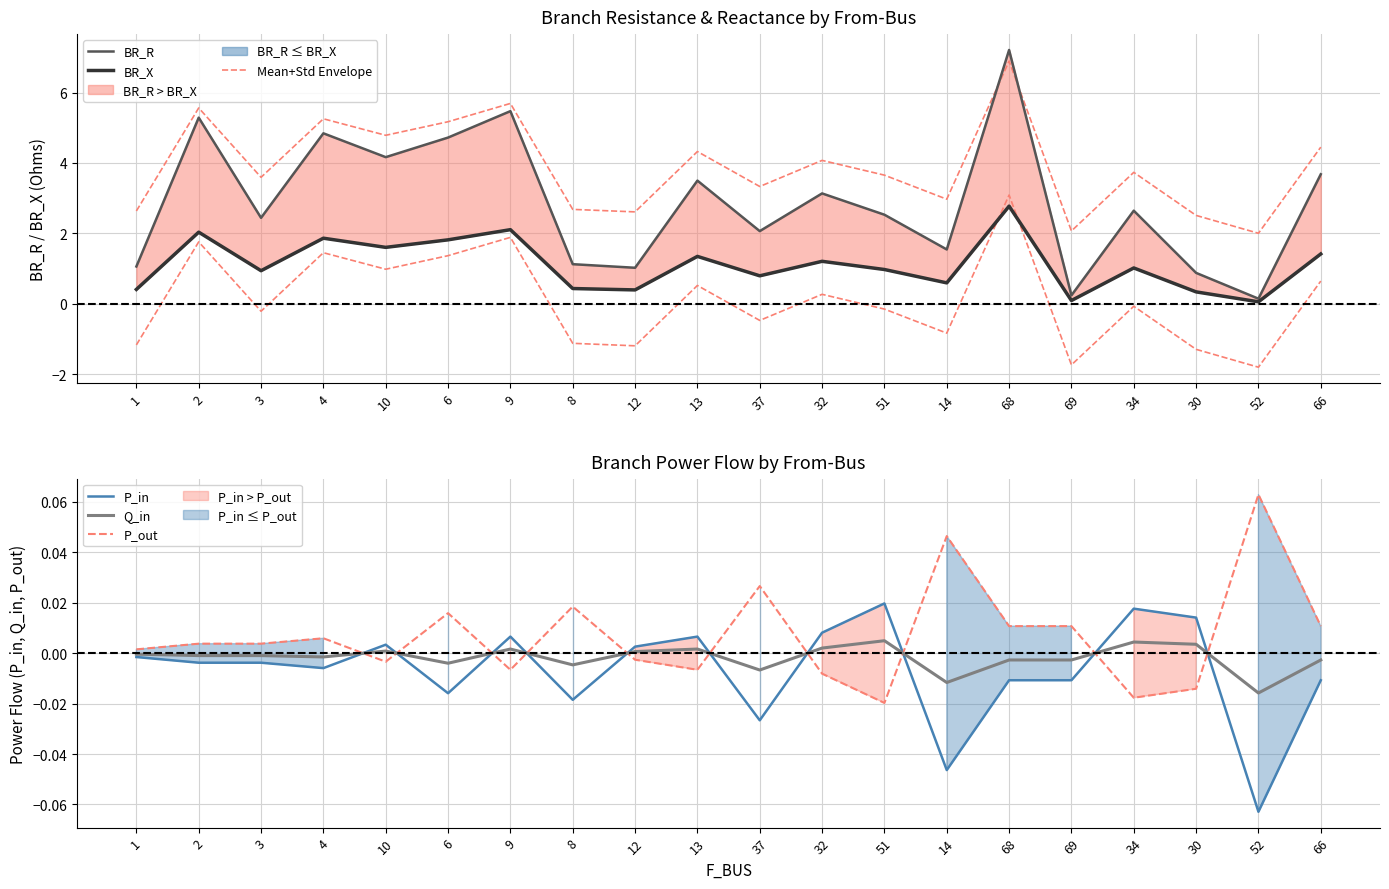

What position from the right is 6?

15